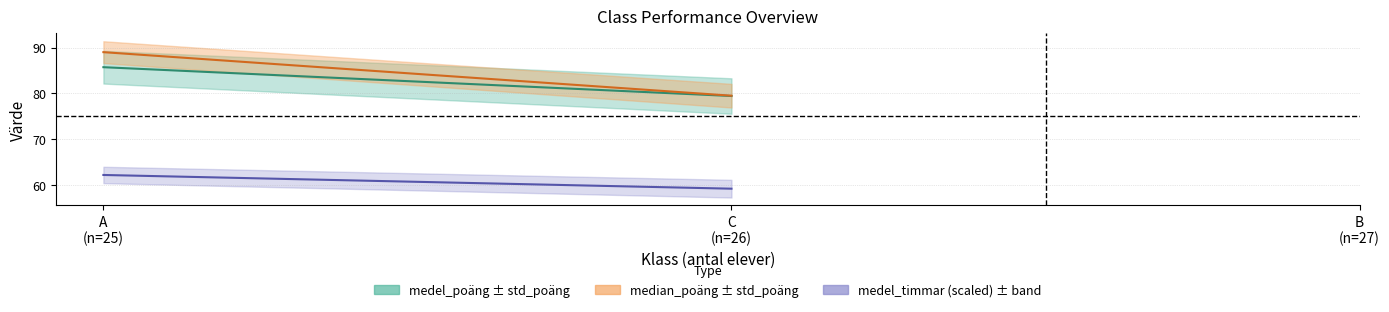

At which category does the chart reach its minimum across all series?

C